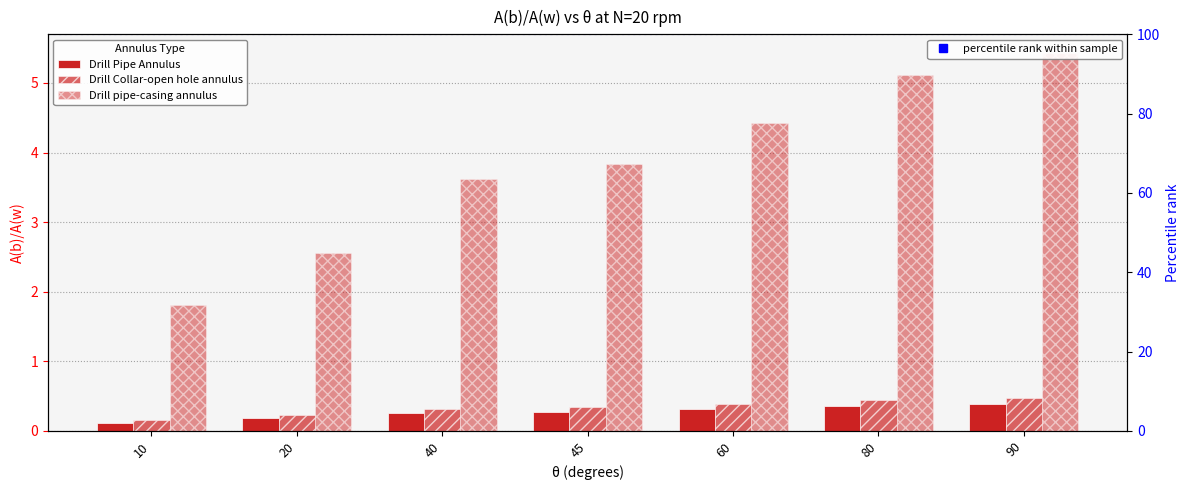

Does the chart contain stacked bars?

No